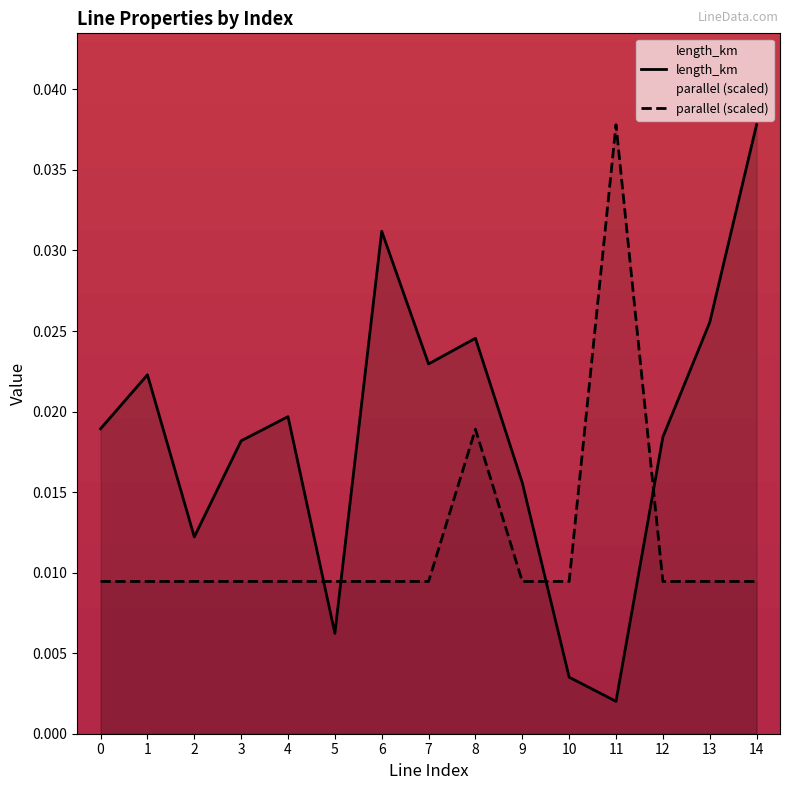

List the series in order of their peak value, lowest first.

length_km, parallel